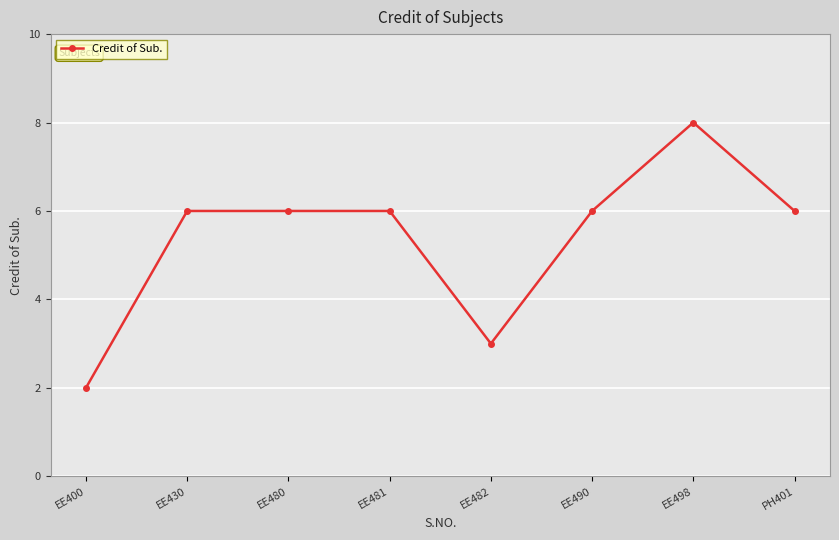

What is the sum of all values?

43